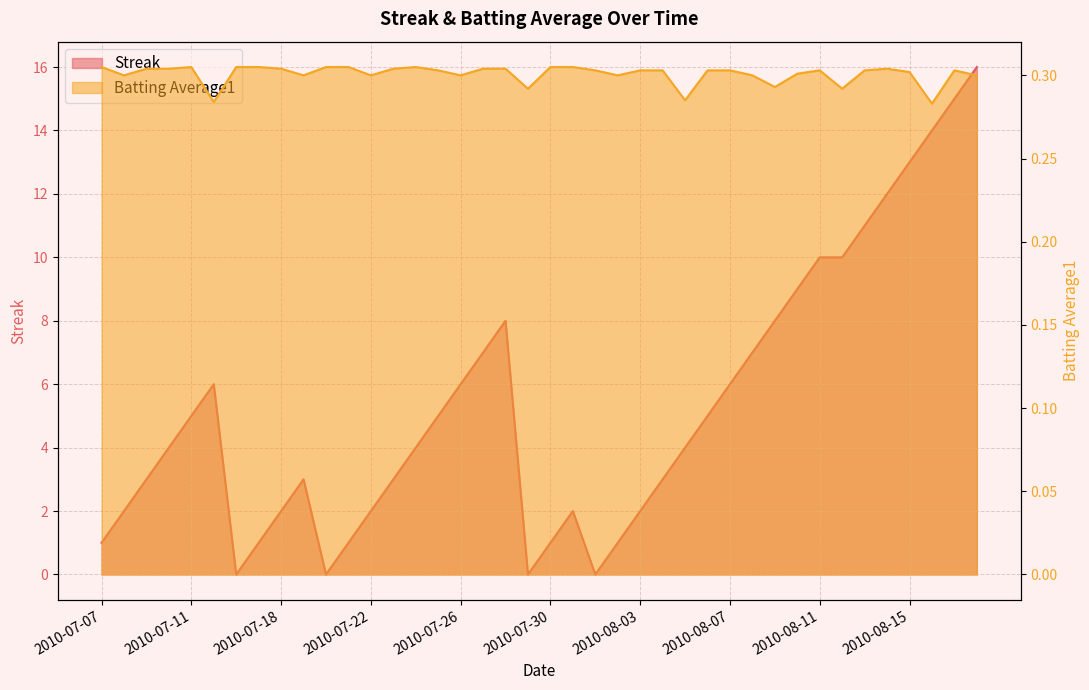

Which series changed the most between 2010-08-09 and 2010-08-12?

Streak